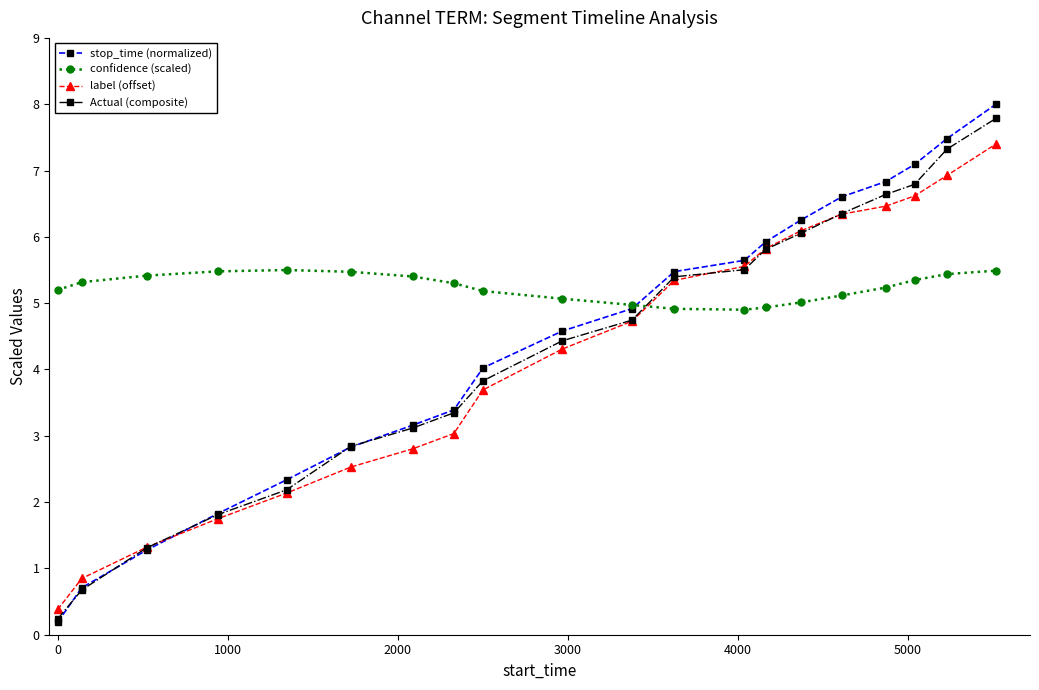

Does the chart have visible grid lines?

No